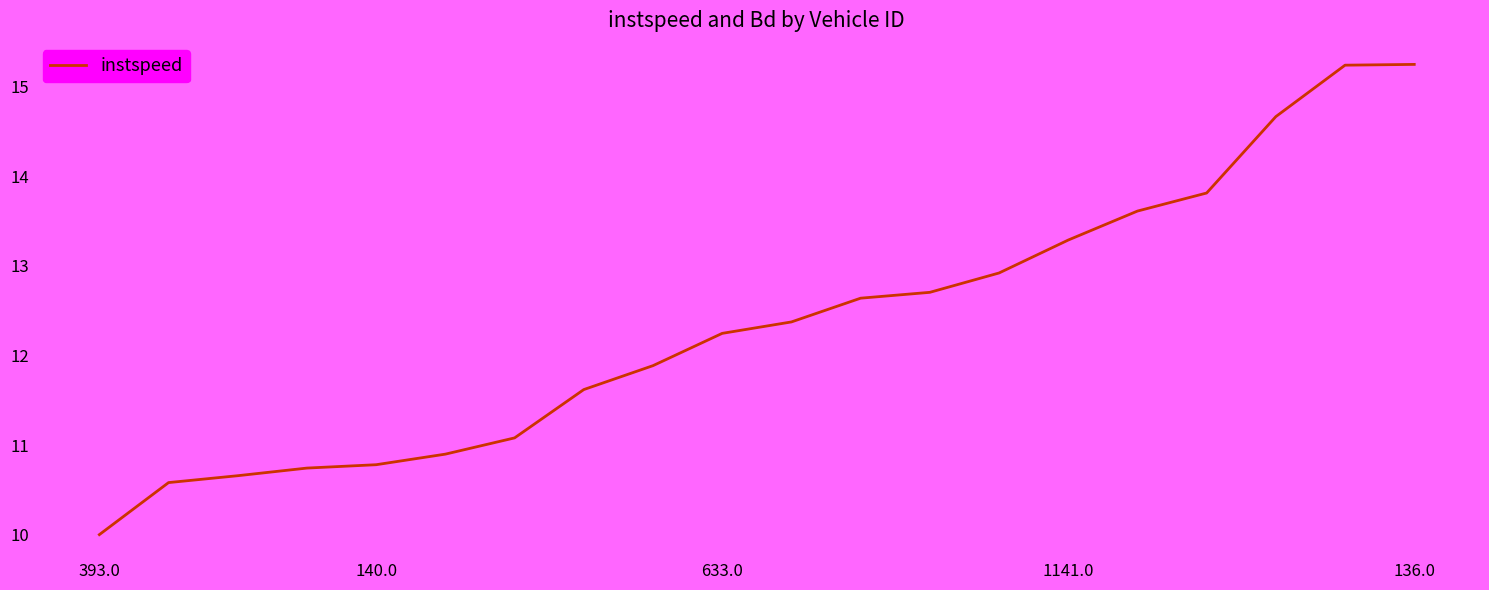

What is the smallest value displayed?

10.0